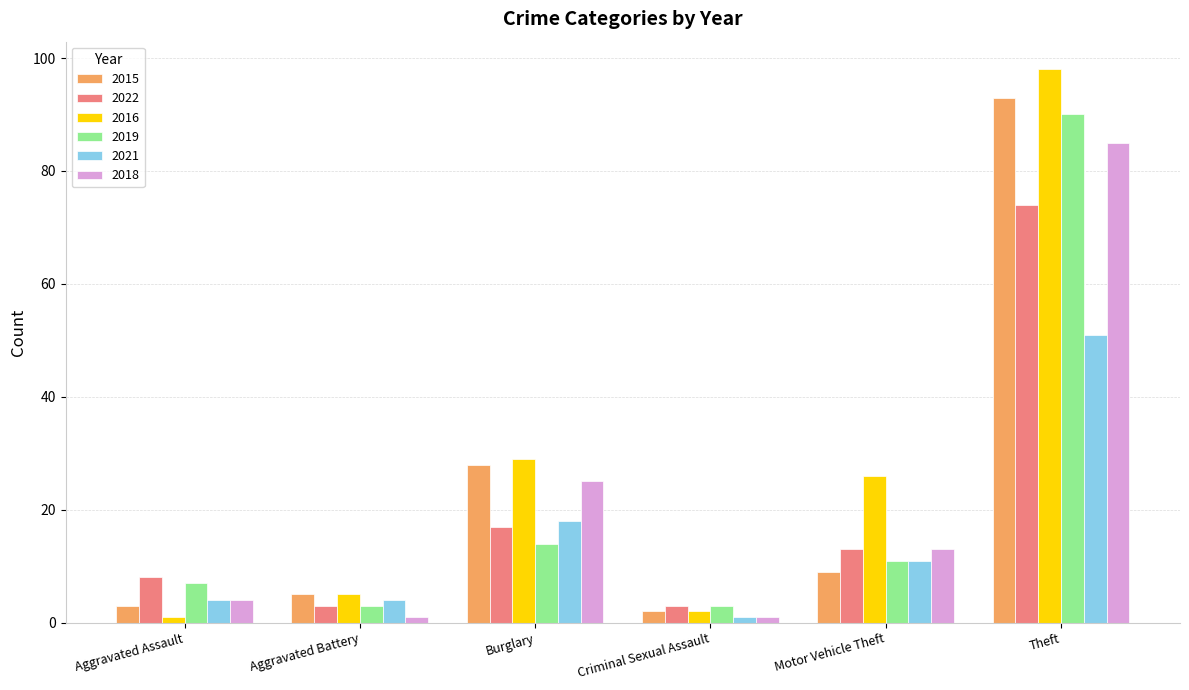

What is the difference between the maximum and minimum values in the 2018 series?

84